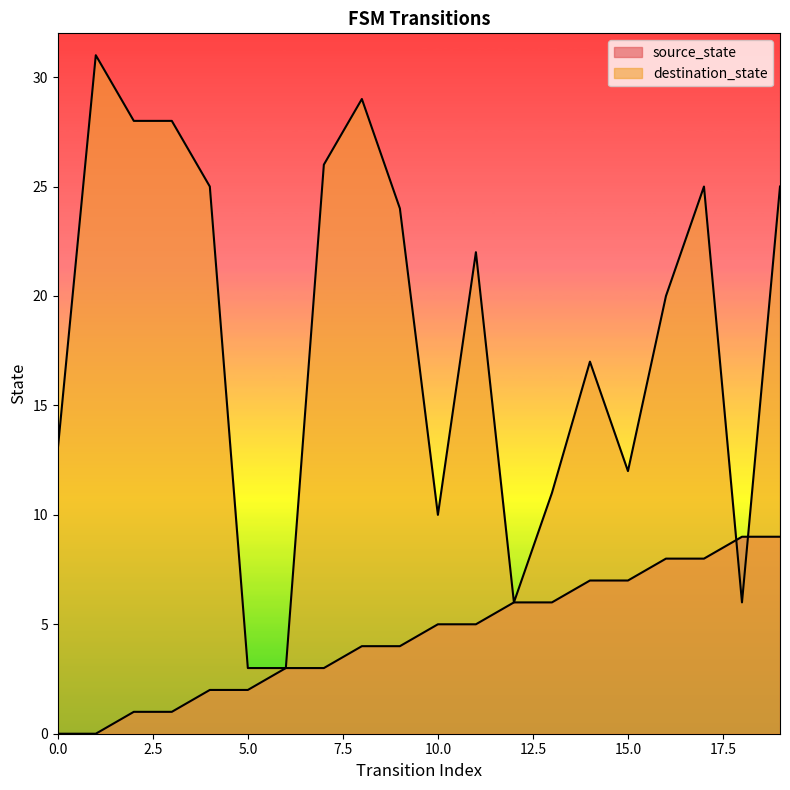

Which series has the widest spread of values?

destination_state